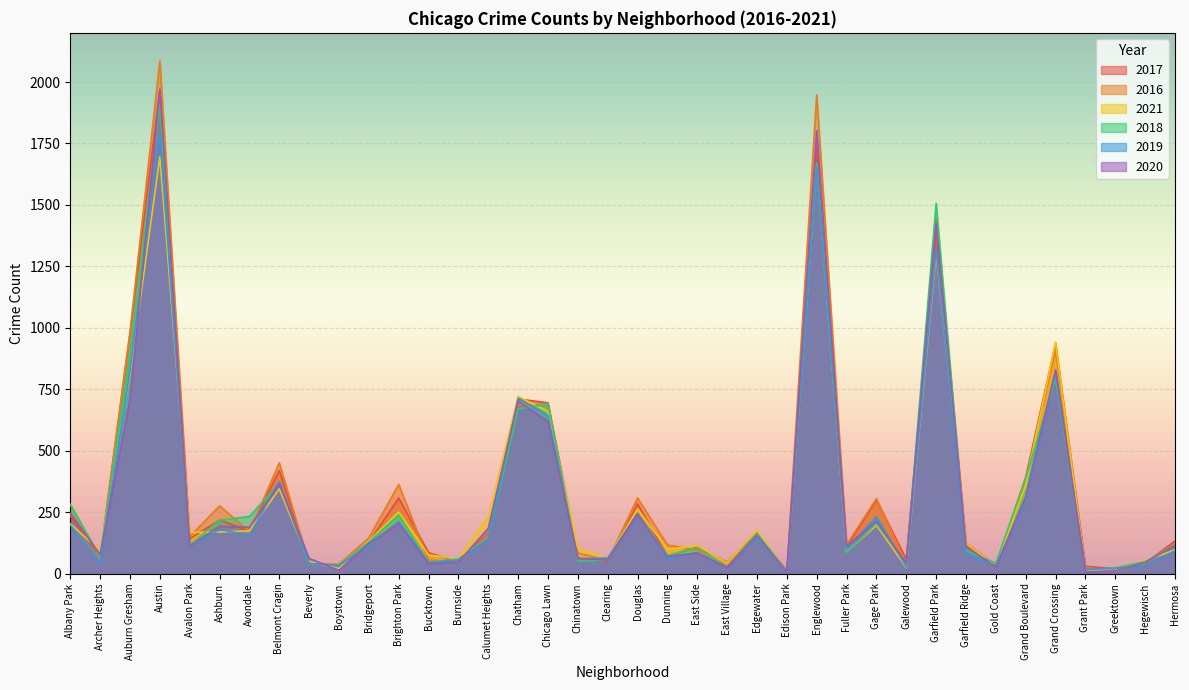

Is it true that 2018 equals 43 at Gold Coast?

True